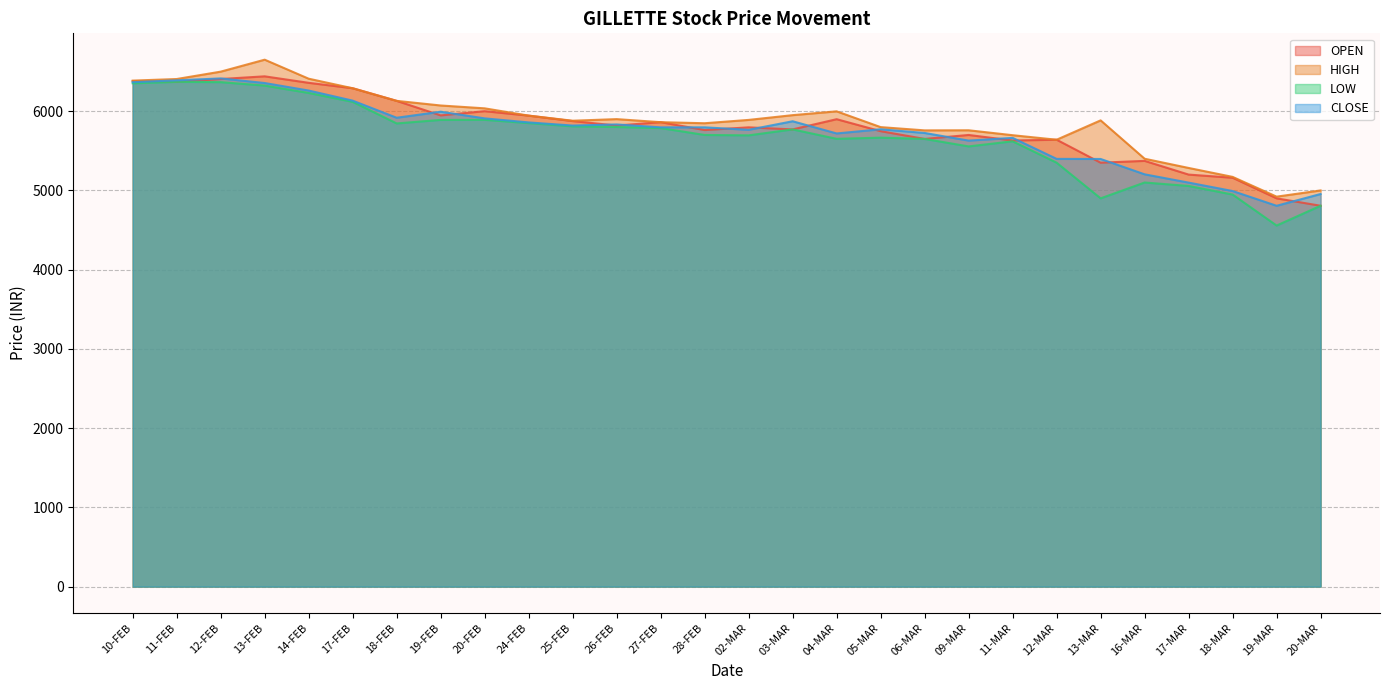

The CLOSE series shows 2153.8 at 18-MAR. True or false?

False